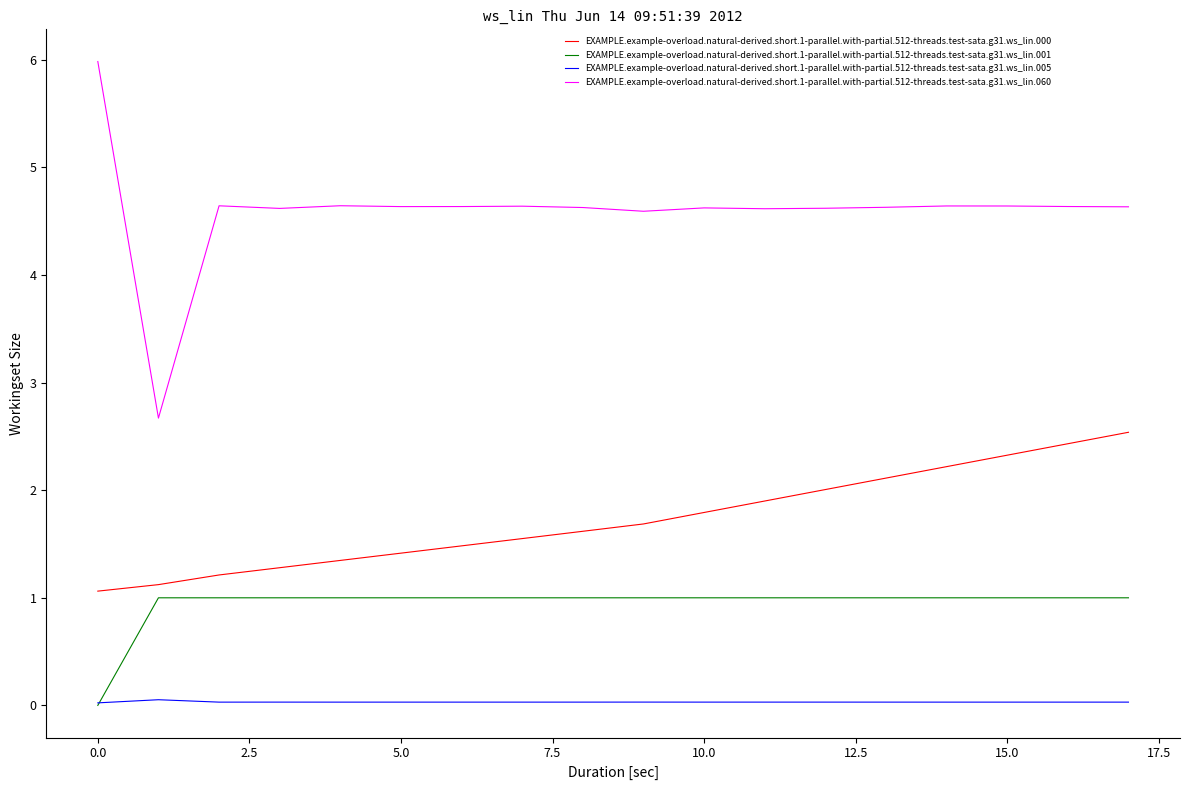

Count the EXAMPLE.example-overload.natural-derived.short.1-parallel.with-partial.512-threads.test-sata.g31.ws_lin.001 values in the range 1 to 2.

17